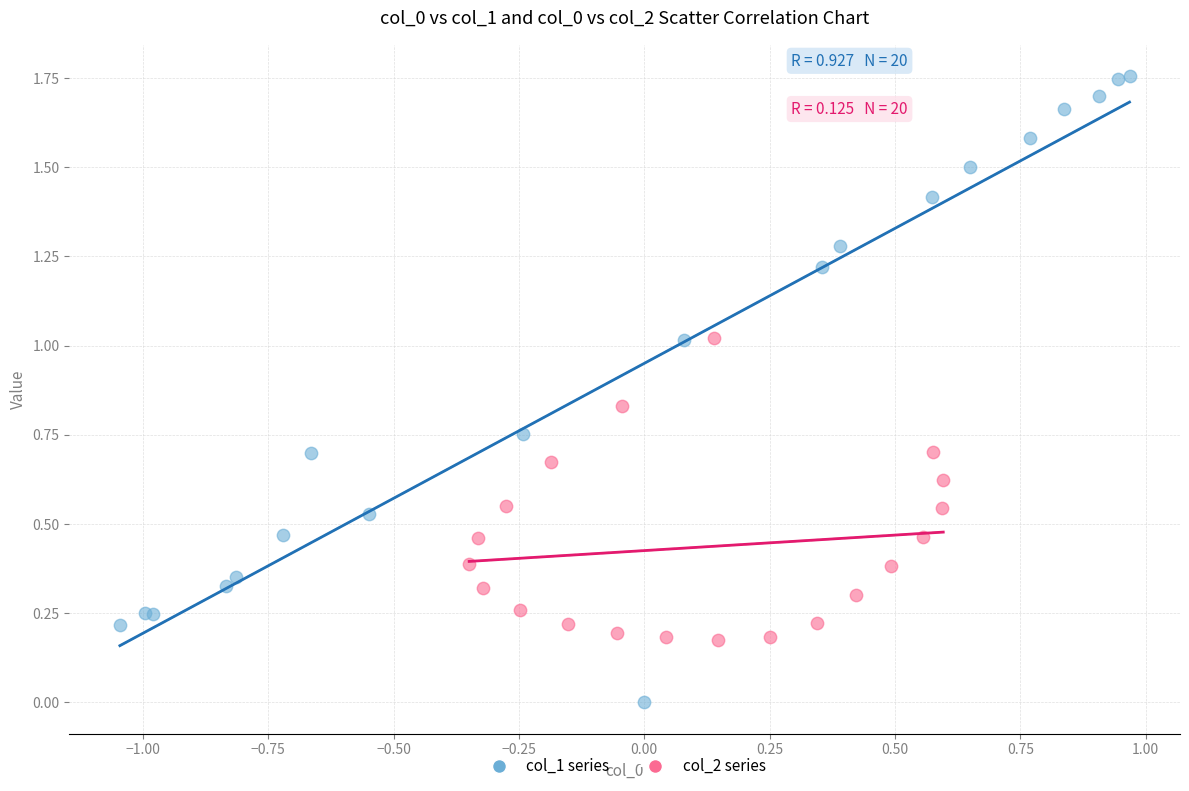

Which series contains the lowest Y value?

col_1 series